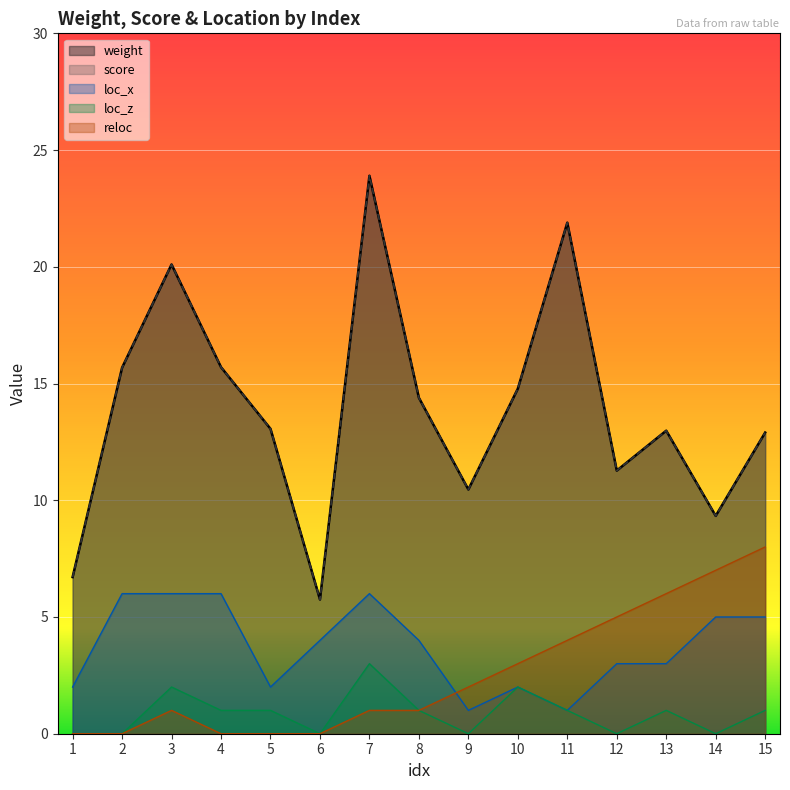

True or false: weight and loc_z intersect in this chart.

False